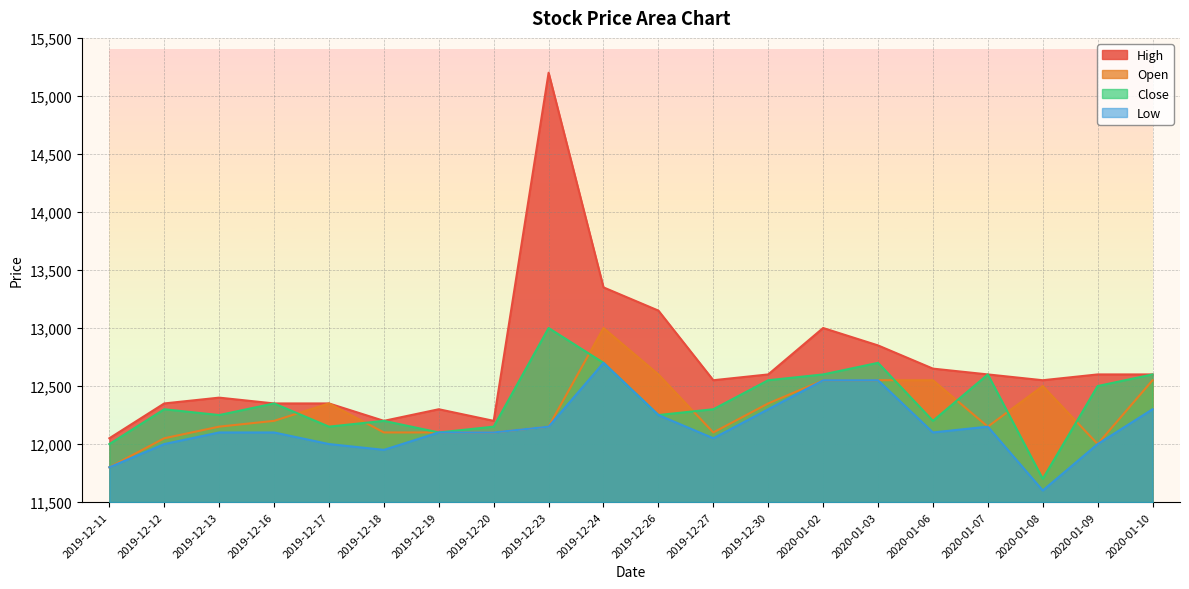

Reading right to left, what are all the values shown in this chart?

High: 2020-01-10=12600	2020-01-09=12600	2020-01-08=12550	2020-01-07=12600	2020-01-06=12650	2020-01-03=12850	2020-01-02=13000	2019-12-30=12600	2019-12-27=12550	2019-12-26=13150	2019-12-24=13350	2019-12-23=15200	2019-12-20=12200	2019-12-19=12300	2019-12-18=12200	2019-12-17=12350	2019-12-16=12350	2019-12-13=12400	2019-12-12=12350	2019-12-11=12050
Open: 2020-01-10=12550	2020-01-09=12000	2020-01-08=12500	2020-01-07=12150	2020-01-06=12550	2020-01-03=12550	2020-01-02=12550	2019-12-30=12350	2019-12-27=12100	2019-12-26=12600	2019-12-24=13000	2019-12-23=12150	2019-12-20=12100	2019-12-19=12100	2019-12-18=12100	2019-12-17=12350	2019-12-16=12200	2019-12-13=12150	2019-12-12=12050	2019-12-11=11800
Close: 2020-01-10=12600	2020-01-09=12500	2020-01-08=11700	2020-01-07=12600	2020-01-06=12200	2020-01-03=12700	2020-01-02=12600	2019-12-30=12550	2019-12-27=12300	2019-12-26=12250	2019-12-24=12700	2019-12-23=13000	2019-12-20=12150	2019-12-19=12100	2019-12-18=12200	2019-12-17=12150	2019-12-16=12350	2019-12-13=12250	2019-12-12=12300	2019-12-11=12000
Low: 2020-01-10=12300	2020-01-09=12000	2020-01-08=11600	2020-01-07=12150	2020-01-06=12100	2020-01-03=12550	2020-01-02=12550	2019-12-30=12300	2019-12-27=12050	2019-12-26=12250	2019-12-24=12700	2019-12-23=12150	2019-12-20=12100	2019-12-19=12100	2019-12-18=11950	2019-12-17=12000	2019-12-16=12100	2019-12-13=12100	2019-12-12=12000	2019-12-11=11800